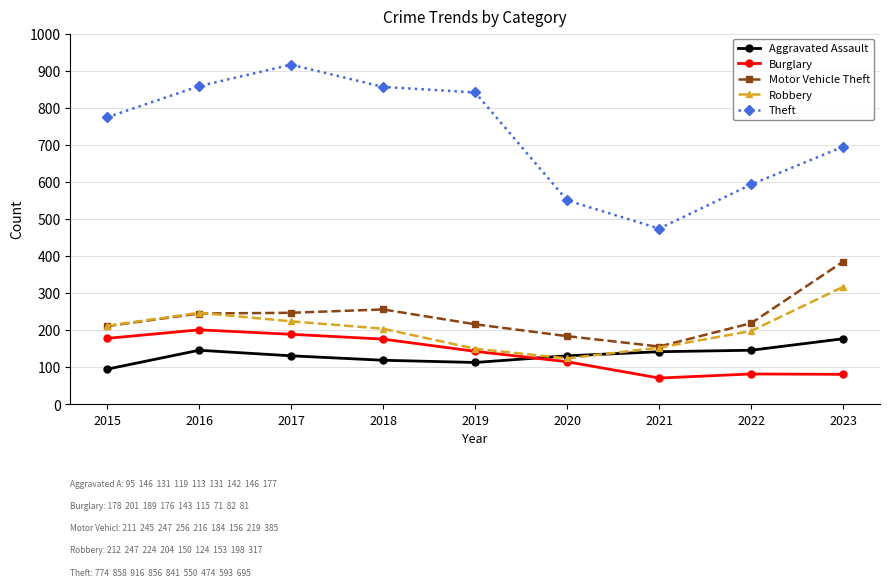

True or false: Robbery has more than 1 points higher than both neighbors.

False